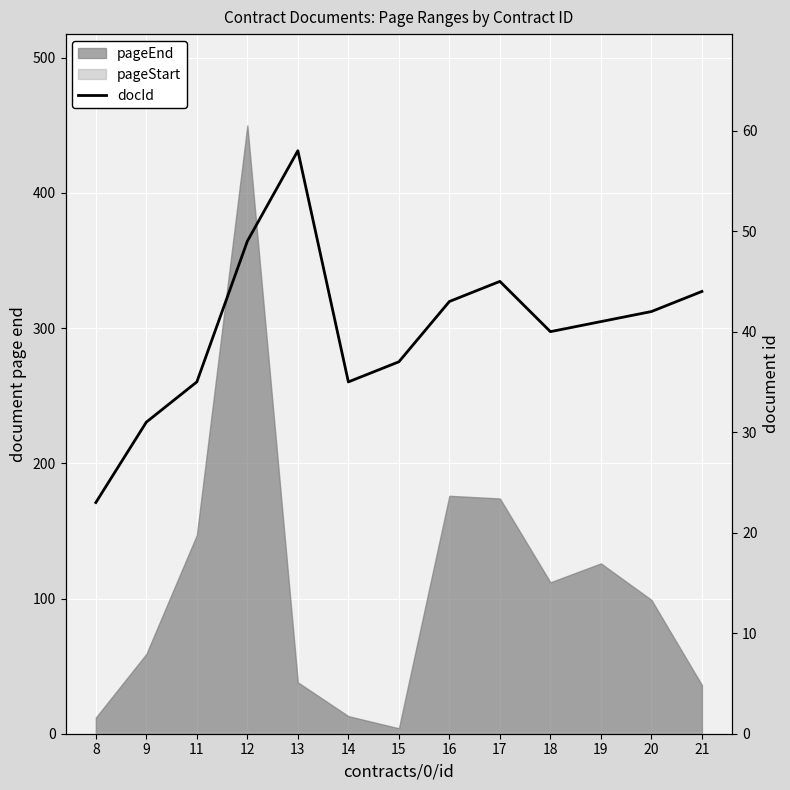

Count the number of values greater than 41.

6